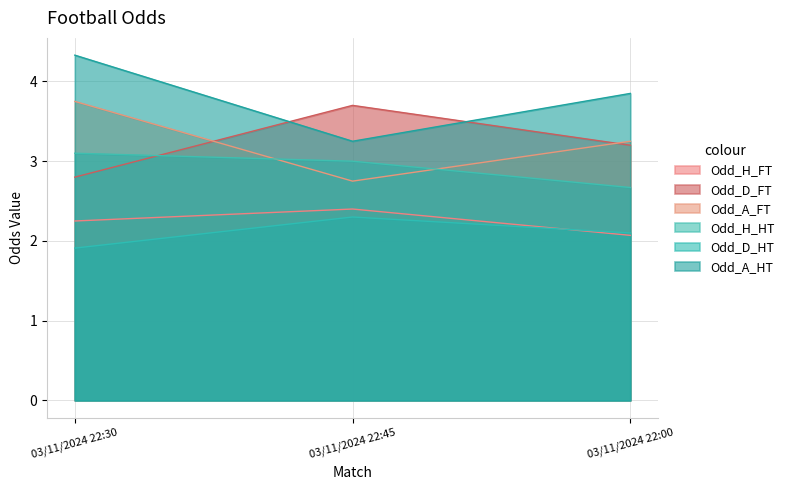

What is the difference between the Odd_H_HT values at 03/11/2024 22:00 and 03/11/2024 22:30?

0.4